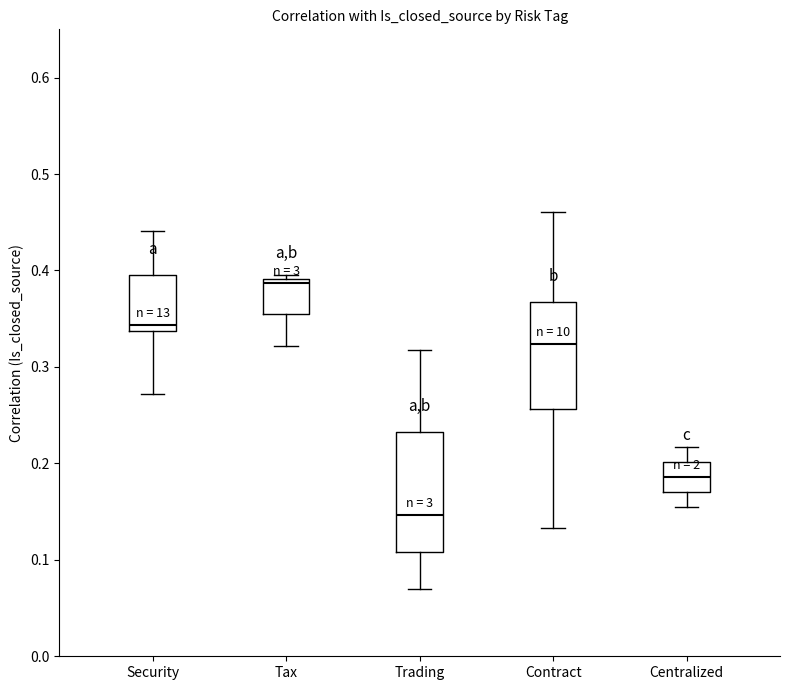

Where does the upper whisker of the box for Security end on the y-axis? The values are not printed on the chart, so give them approximately, as read against the axis.

0.44